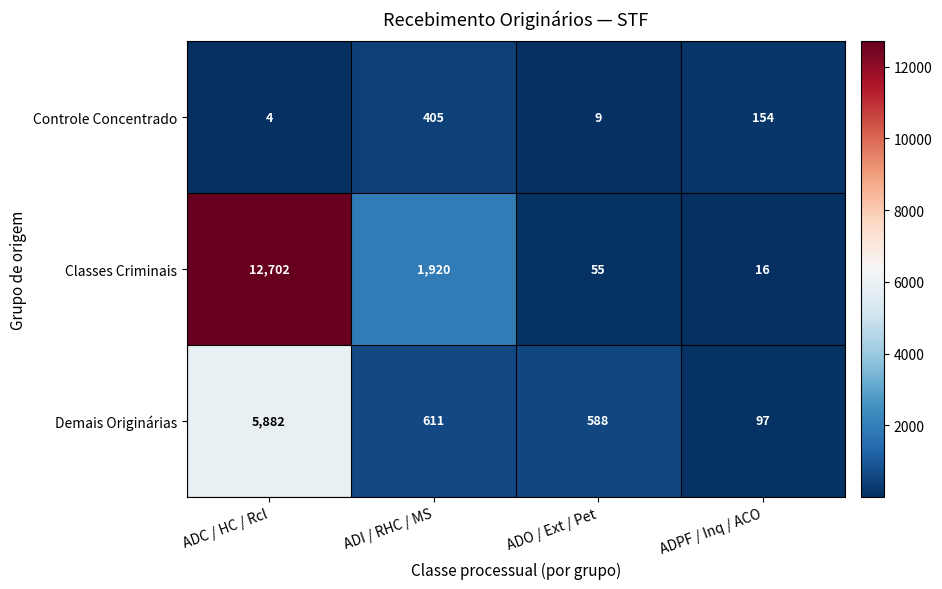

Rank the series by their maximum value, from lowest to highest.

Controle Concentrado, Demais Originárias, Classes Criminais